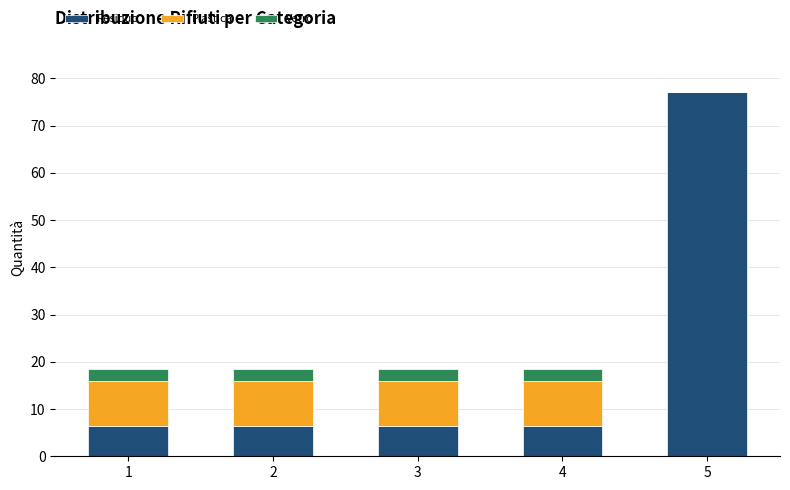

What is the total value across all series at 2?

18.4